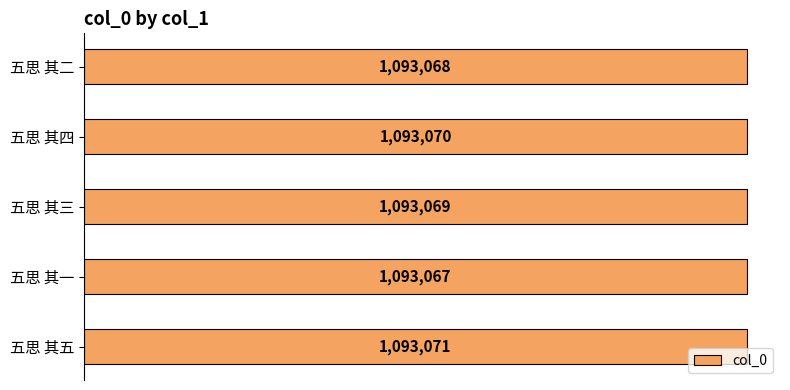

Are the bars horizontal?

Yes